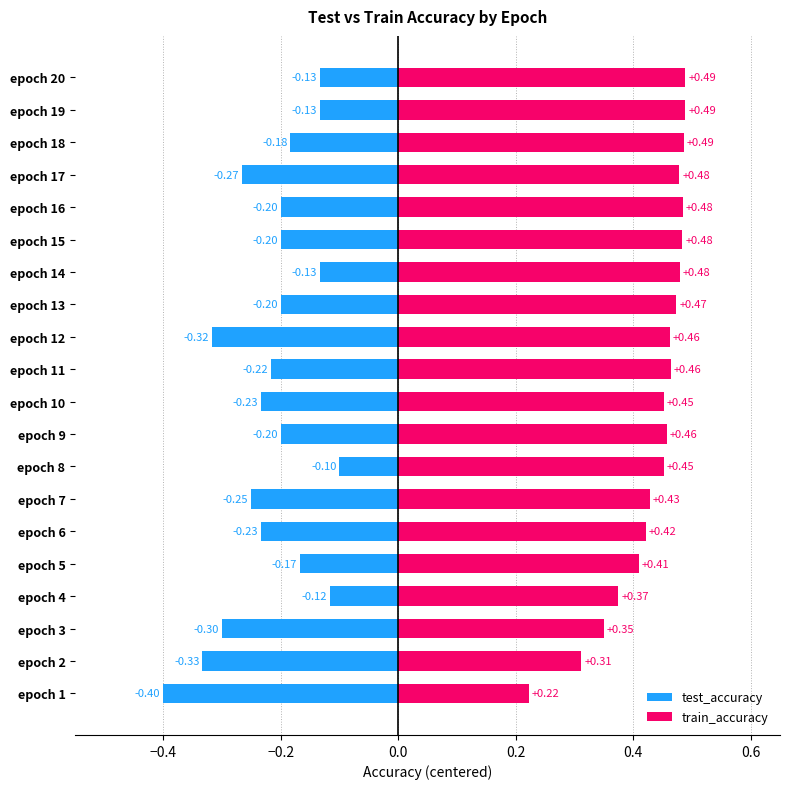

Which series changed the most between 6 and 13?

train_accuracy